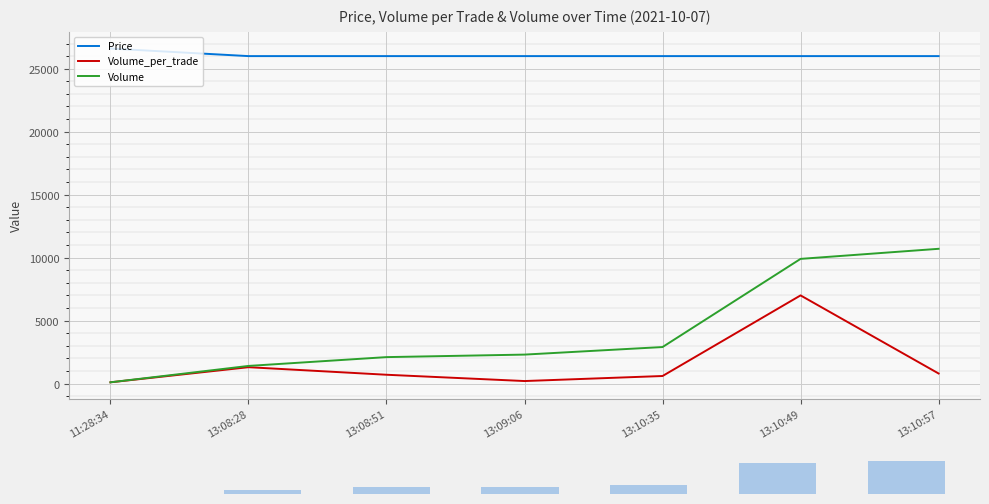

What is the difference between the Volume values at 11:28:34 and 13:09:06?

2200